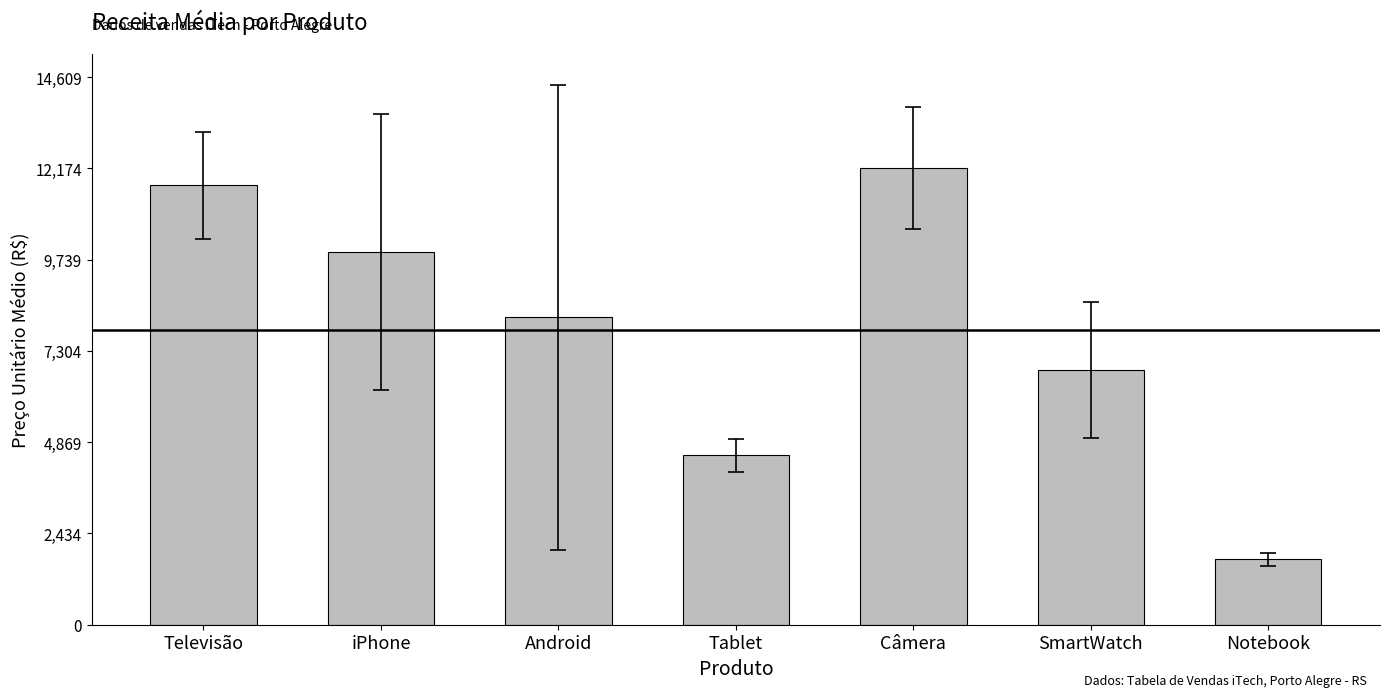

Are the bars horizontal?

No